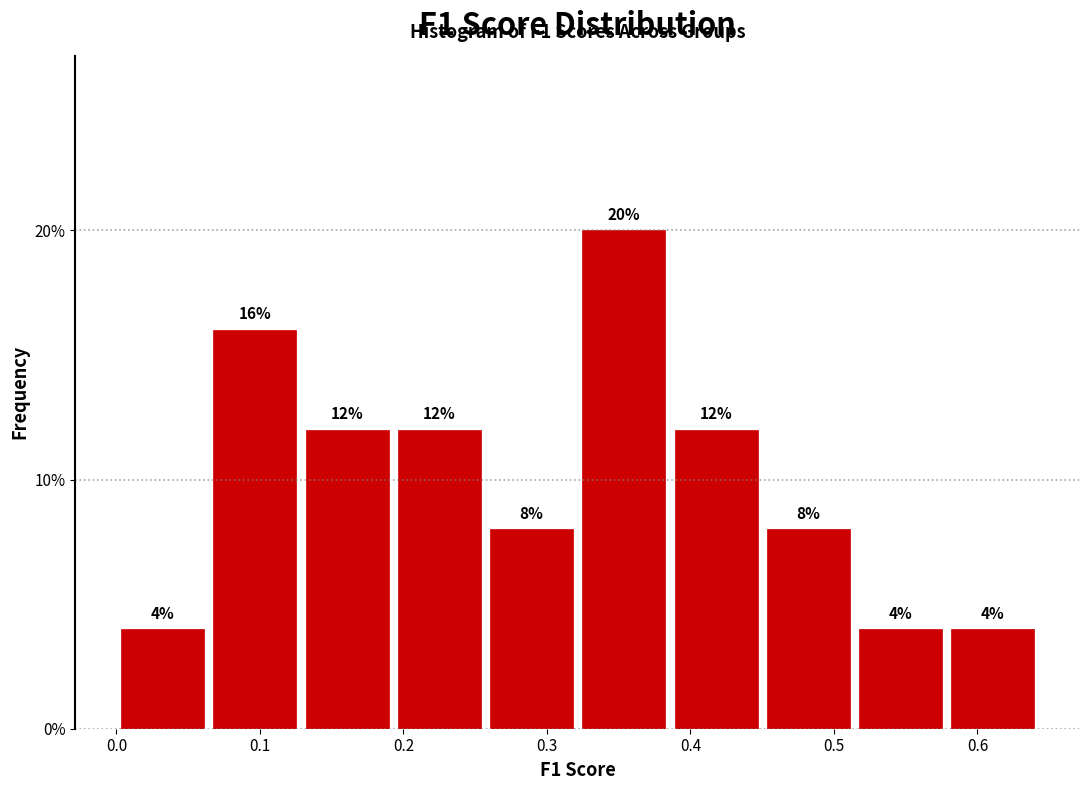

Which range on the x-axis has the tallest bar?

0.32 to 0.39